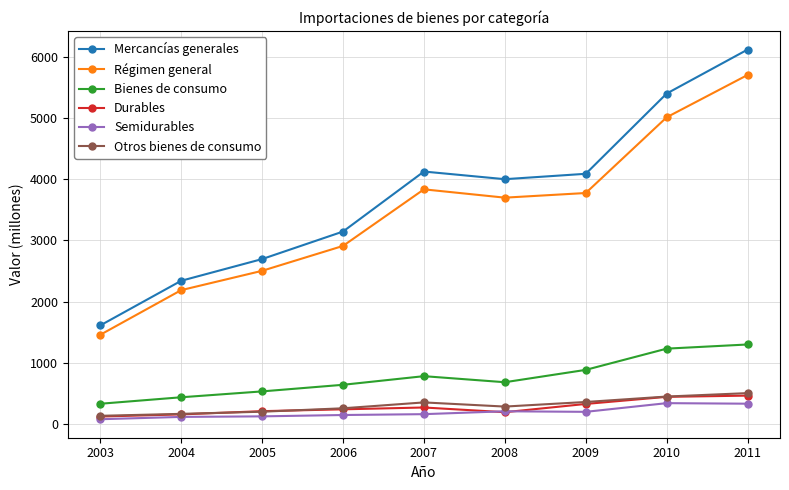

What is the smallest value displayed?

77